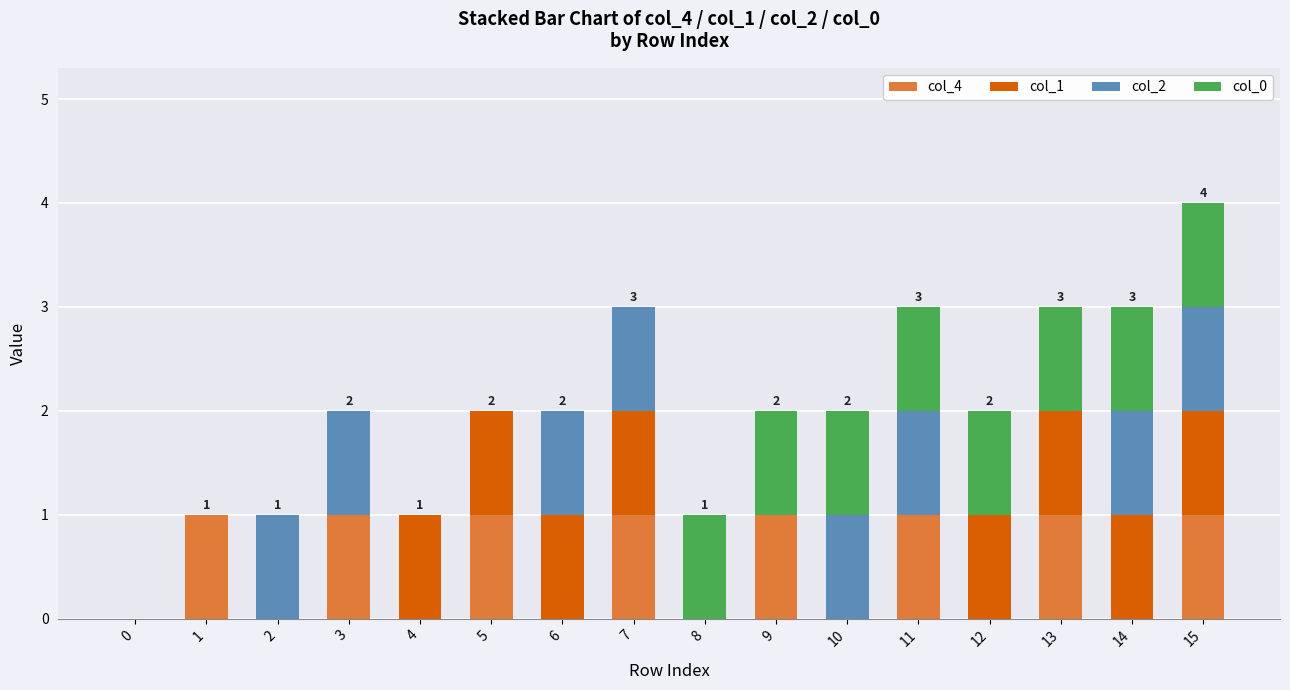

True or false: col_4 has a value of 0 at 2.

True